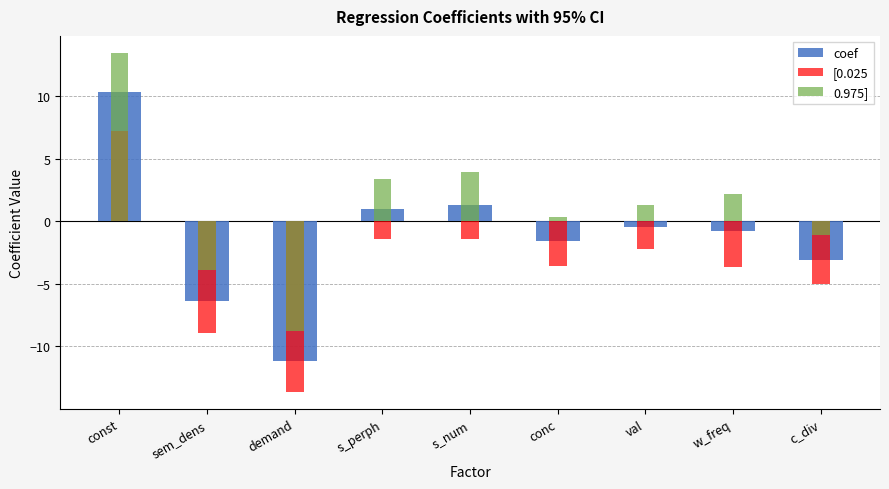

Which category has the highest value across all series?

const